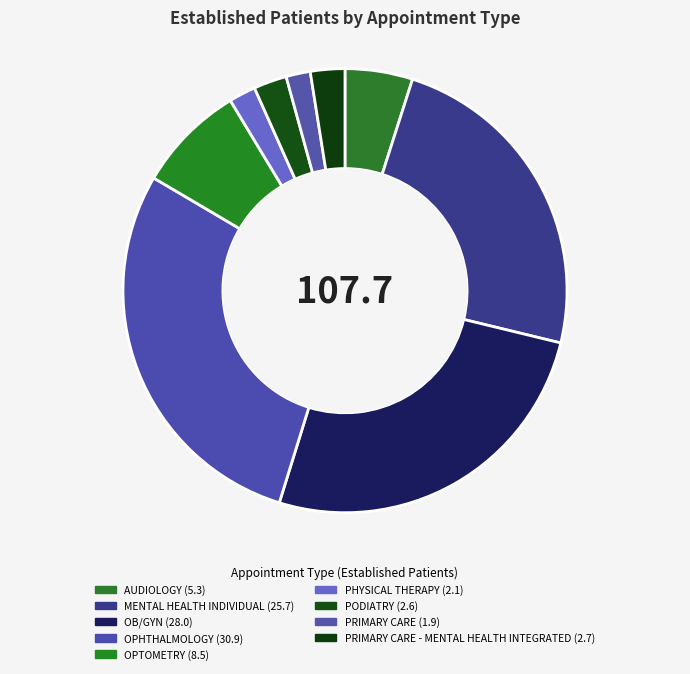

Count the number of slices in the pie.

9